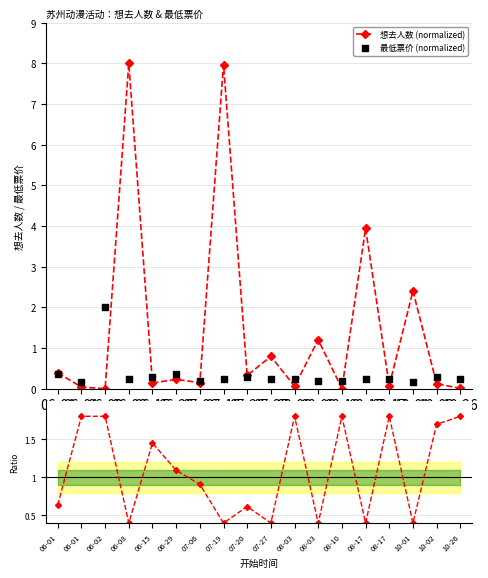

Is the value of 最低票价 (normalized) at 10-01 greater than the value of 票价/人数 ratio at 06-29?

No